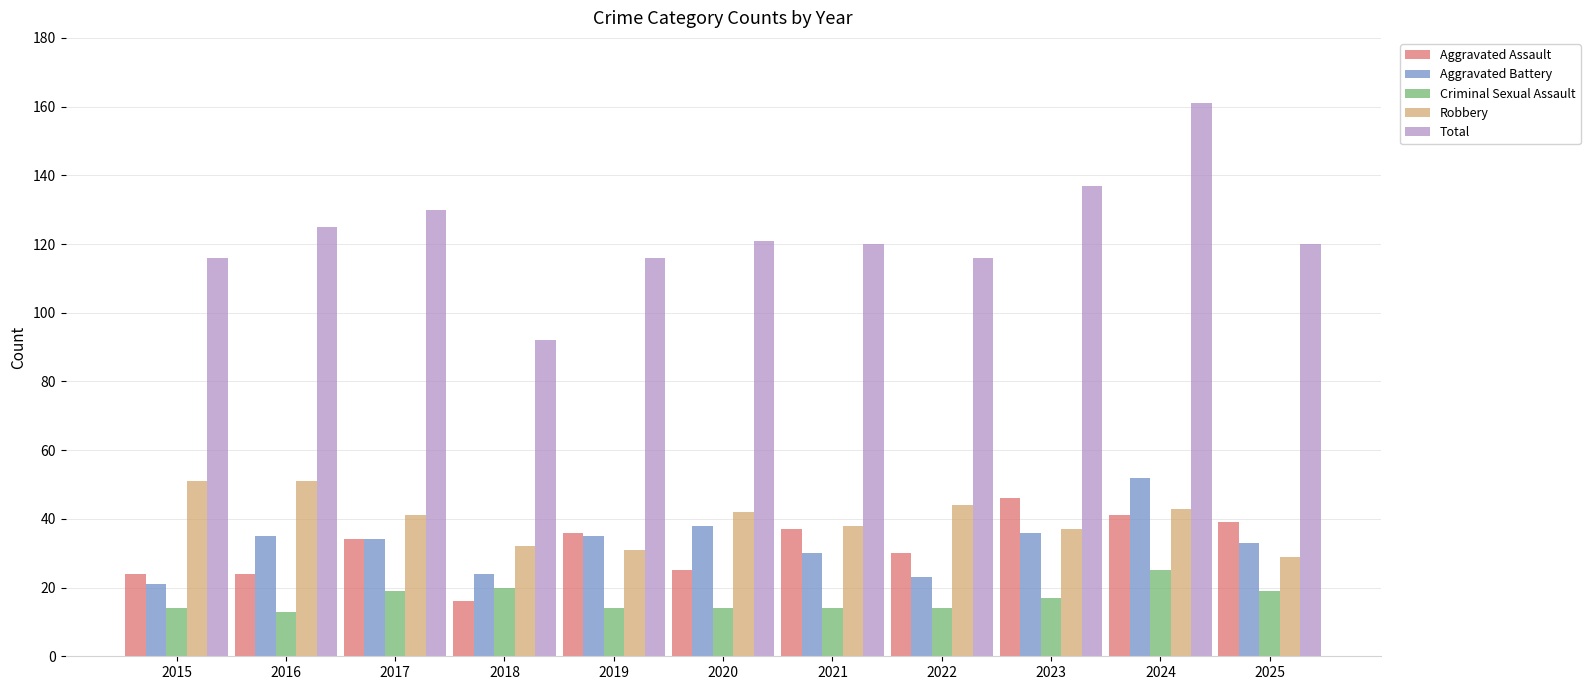

What is the difference between the highest and lowest values at 2015?

102